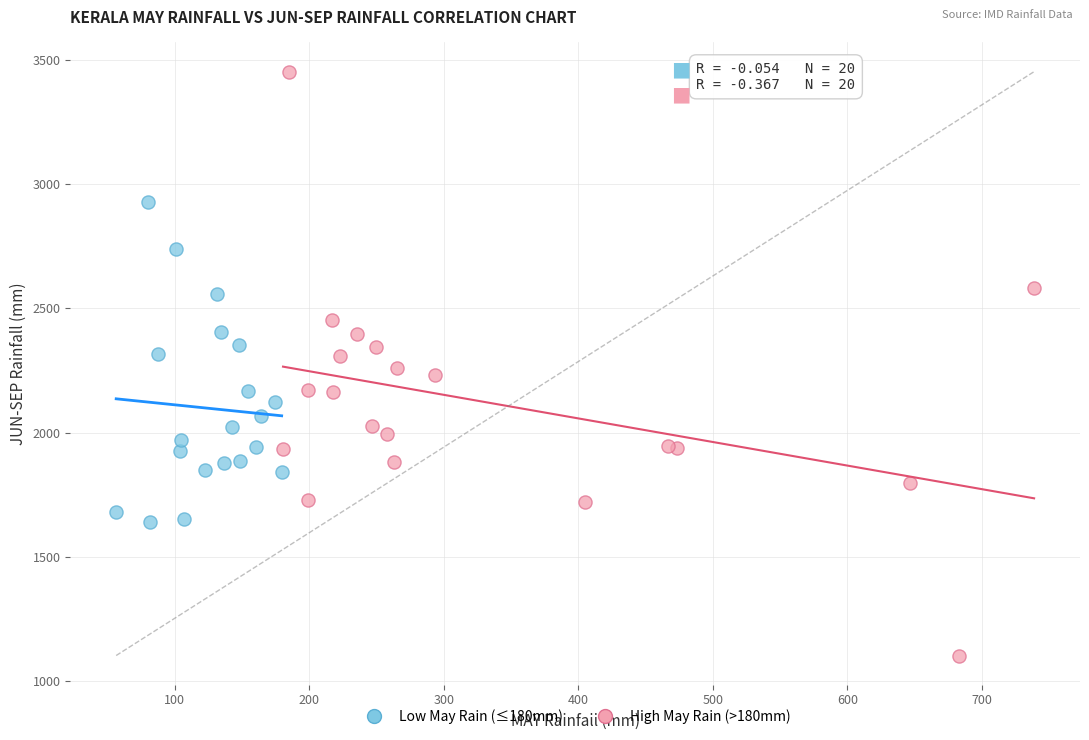

Which series reaches the minimum Y coordinate?

High May Rain (>180mm)